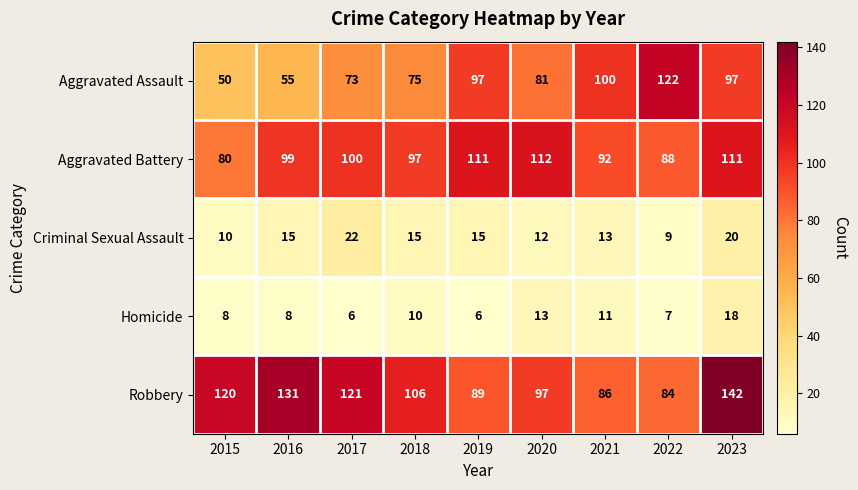

At which label is Aggravated Assault closest to 86?

2020